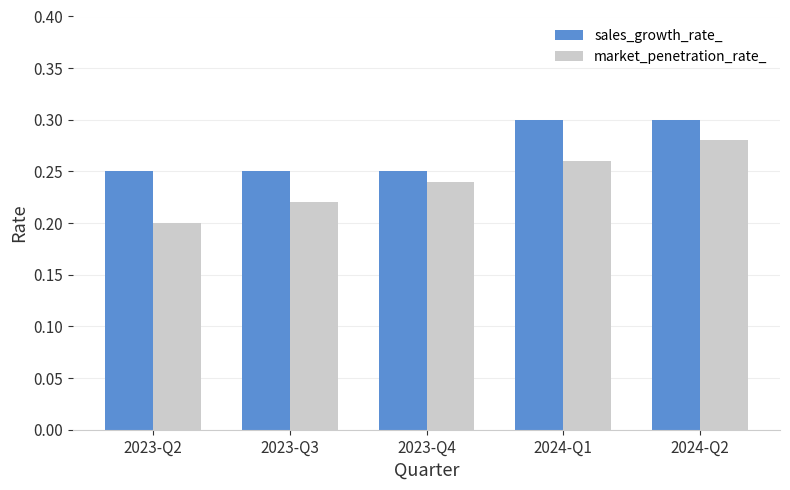

What is the total value across all series at 2024-Q2?

0.6